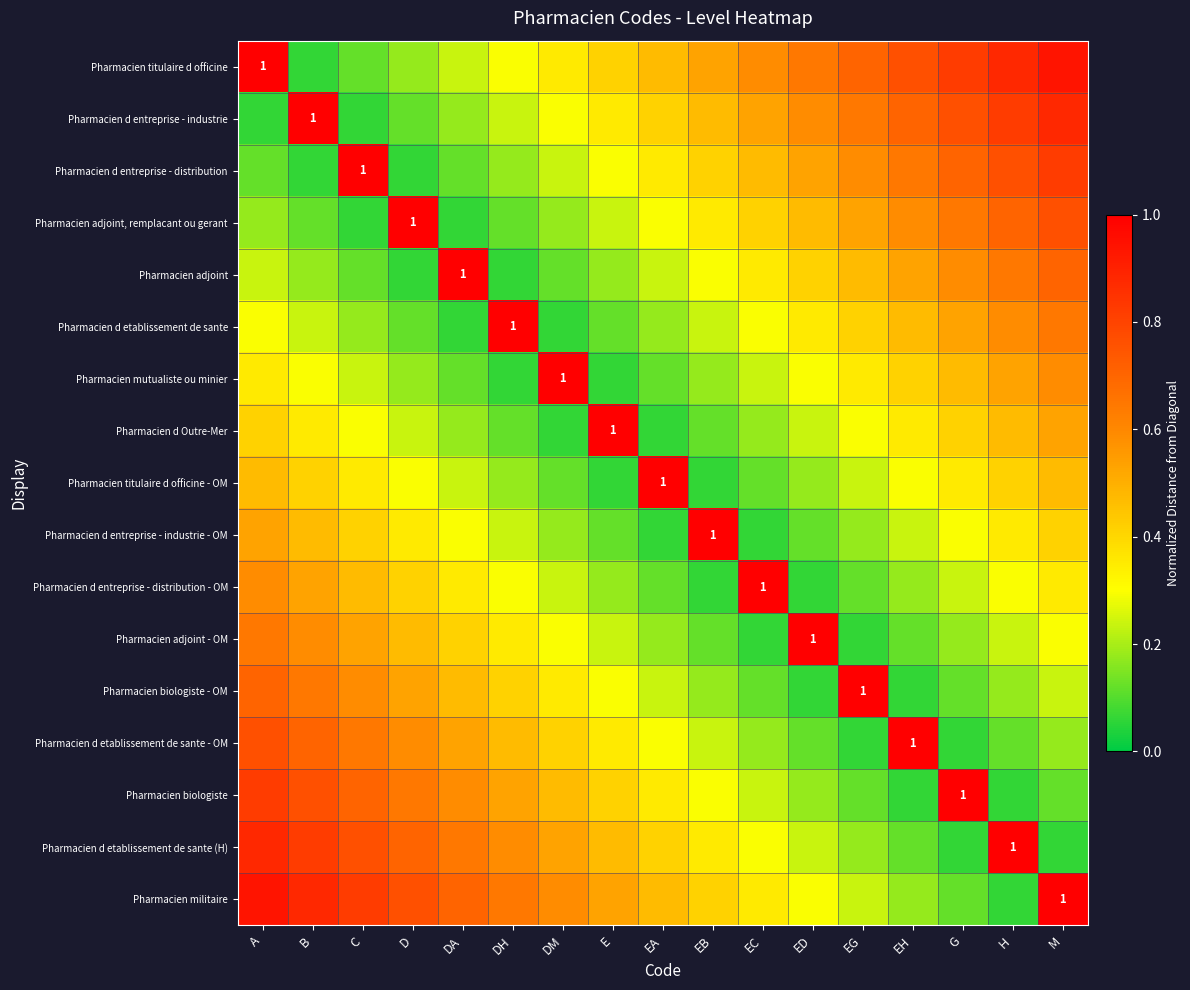

What is the approximate value of Pharmacien d entreprise - industrie - OM at G?

0.3